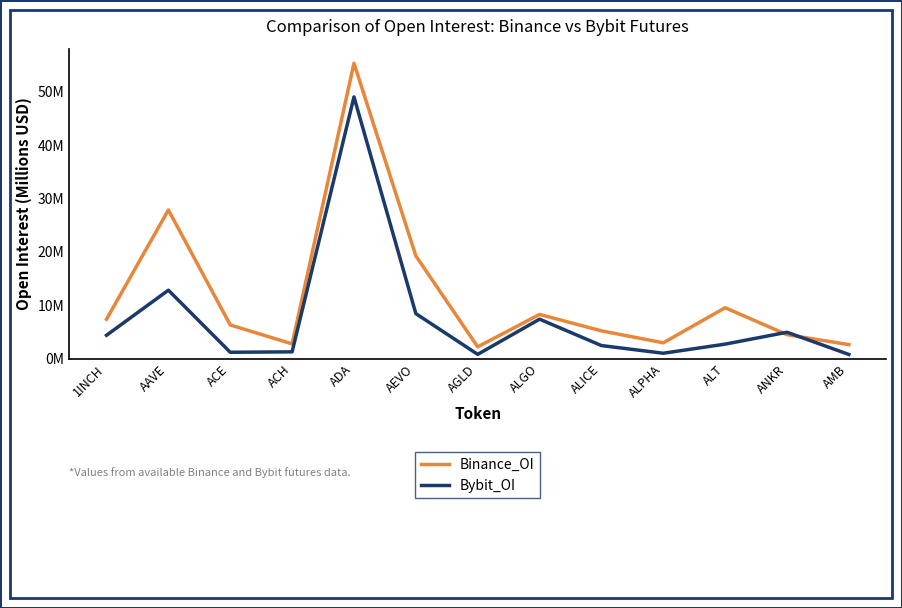

Which series has the largest total across all categories?

Binance_OI